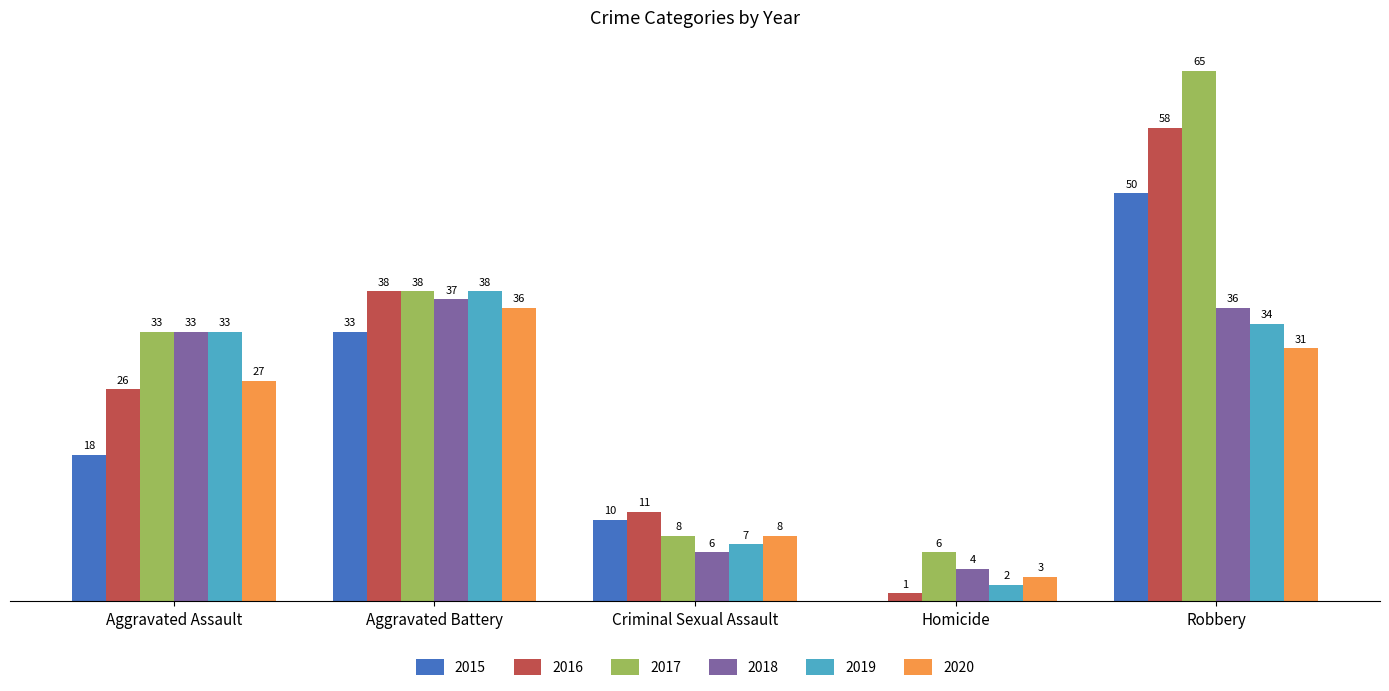

At which label is 2016 closest to 29?

Aggravated Assault